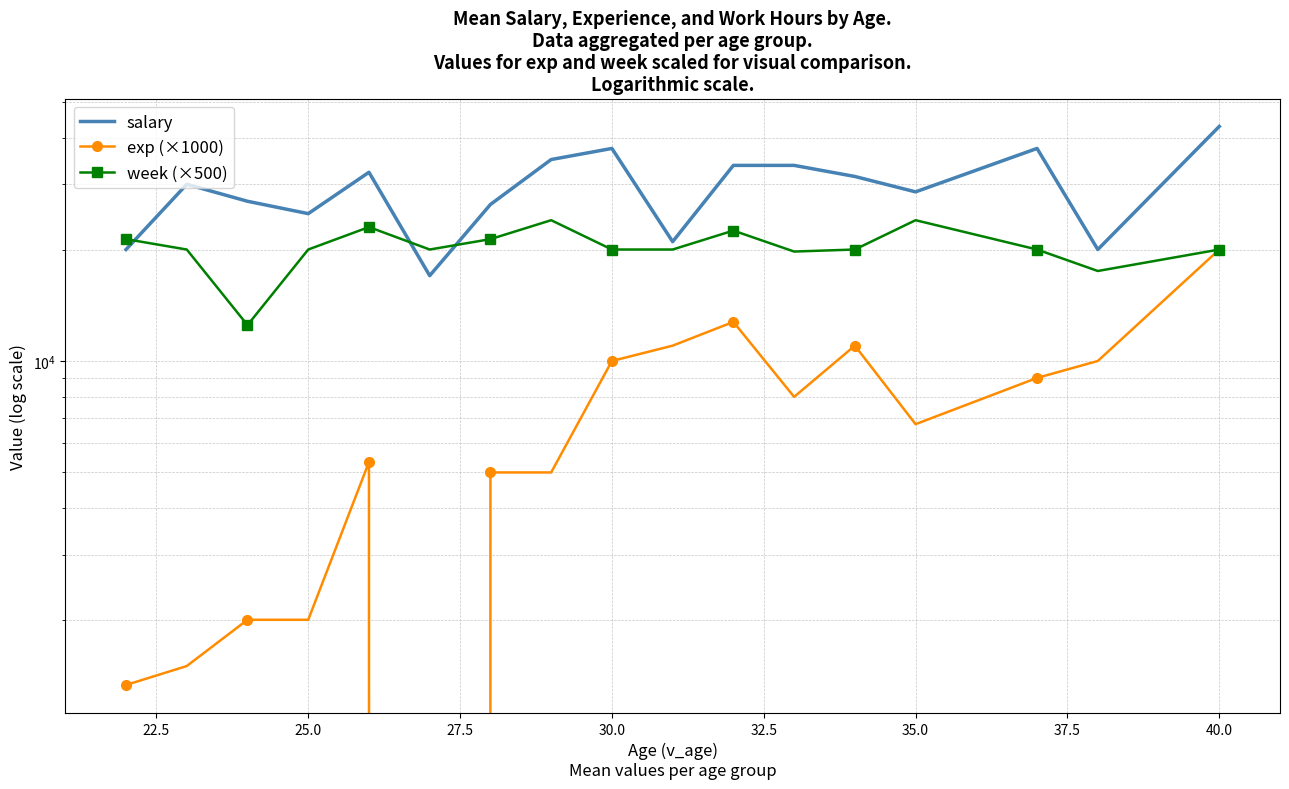

How many lines are shown in the chart?

3